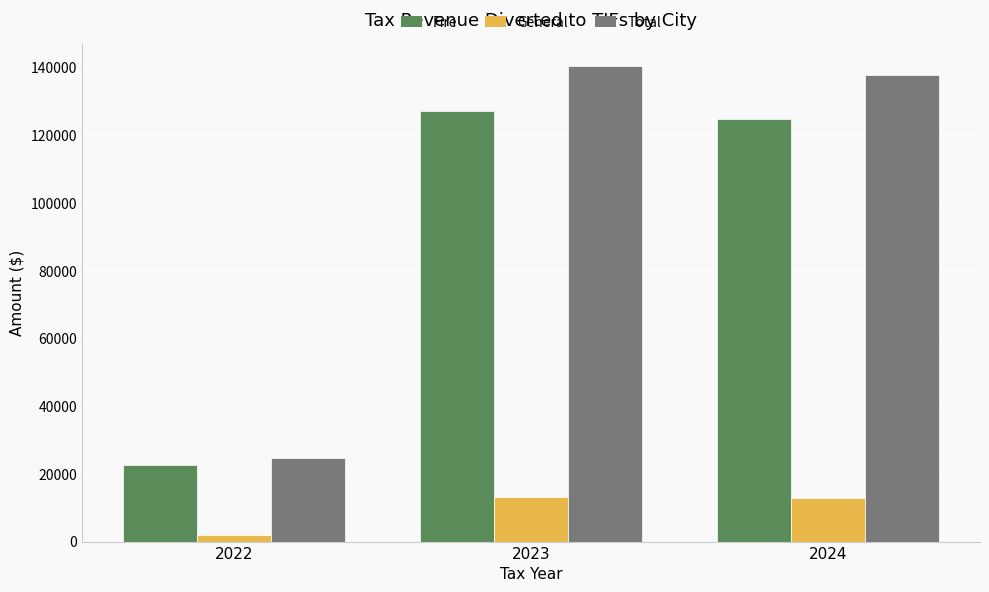

What is the value of the General bar at the 1st from the left?

2047.6